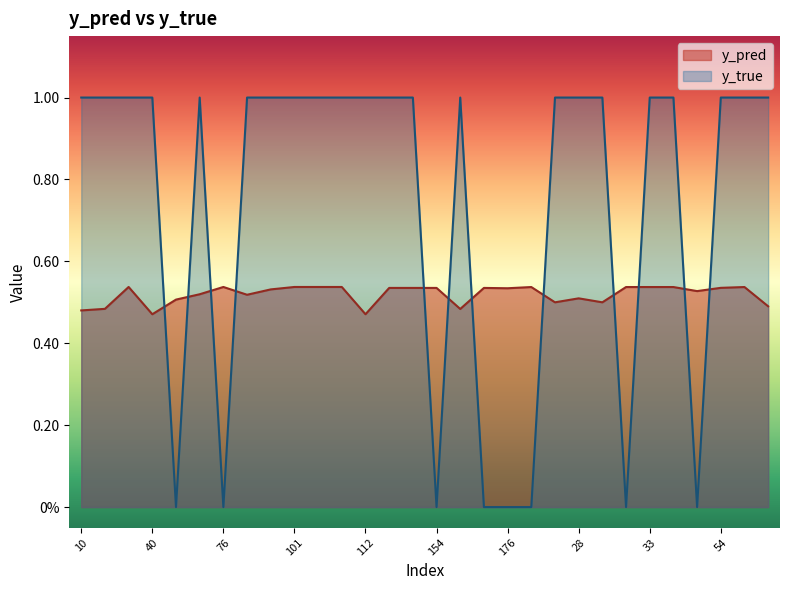

At how many categories does at least one series exceed 0?

30